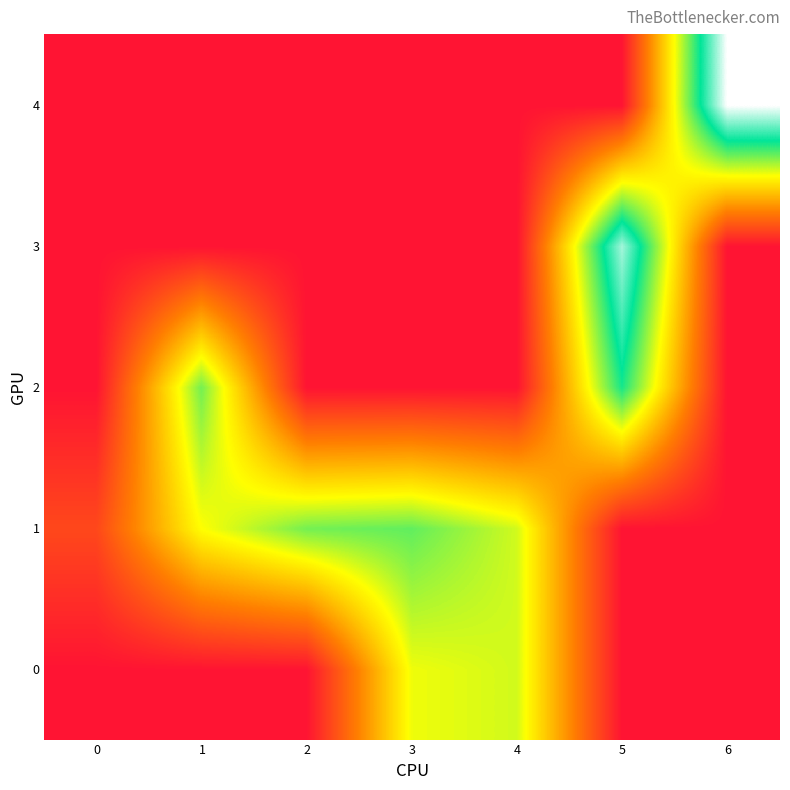

What is the total value across all series at 5?

18.0